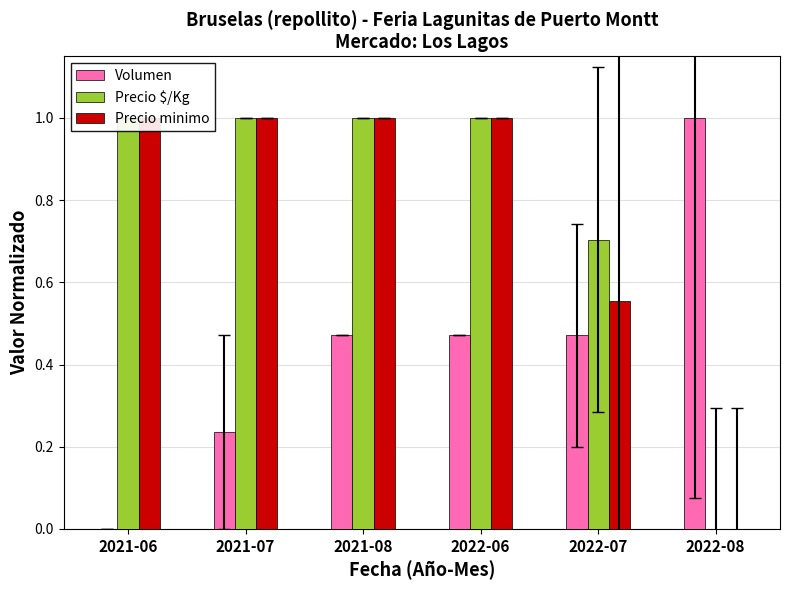

At which category is the sum across all series the highest?

2021-08